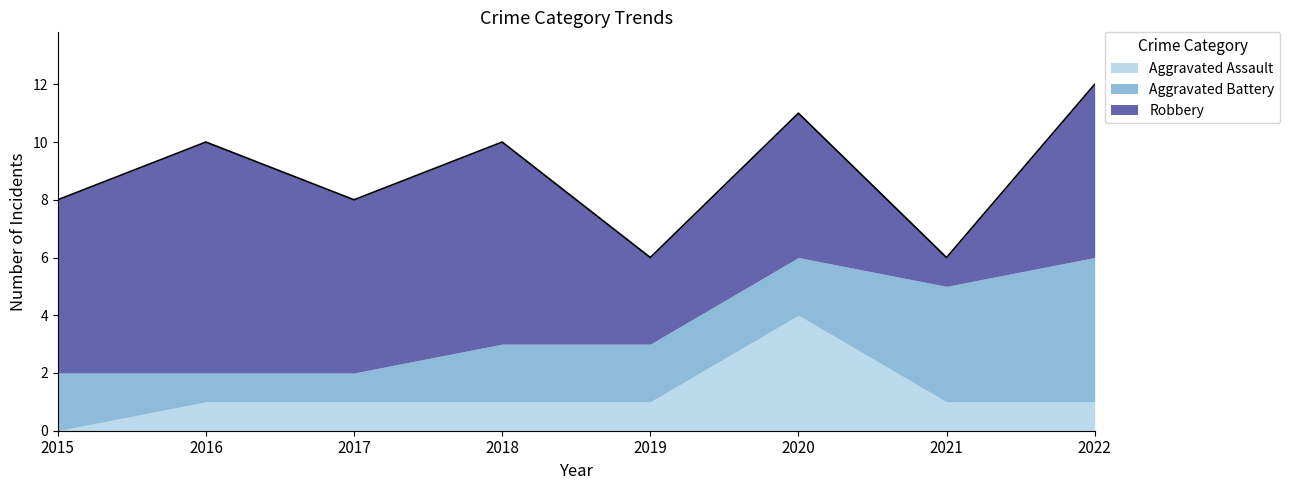

How many data points in Robbery are less than 6?

3